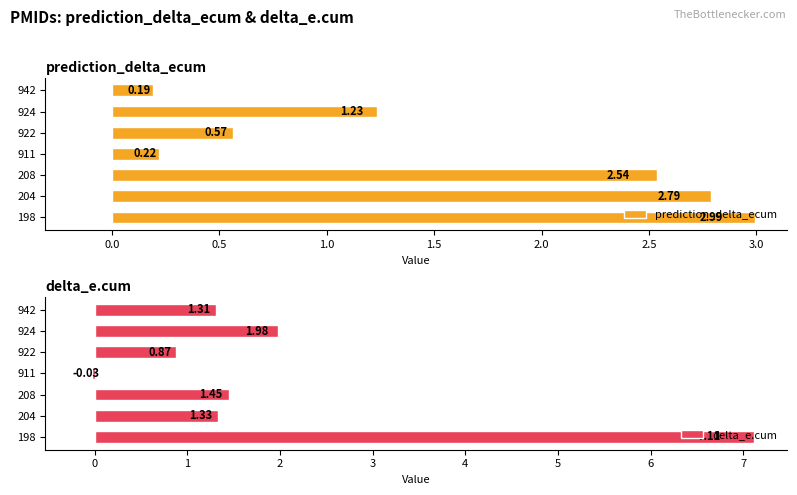

How many values in the prediction_delta_ecum series exceed 1?

4